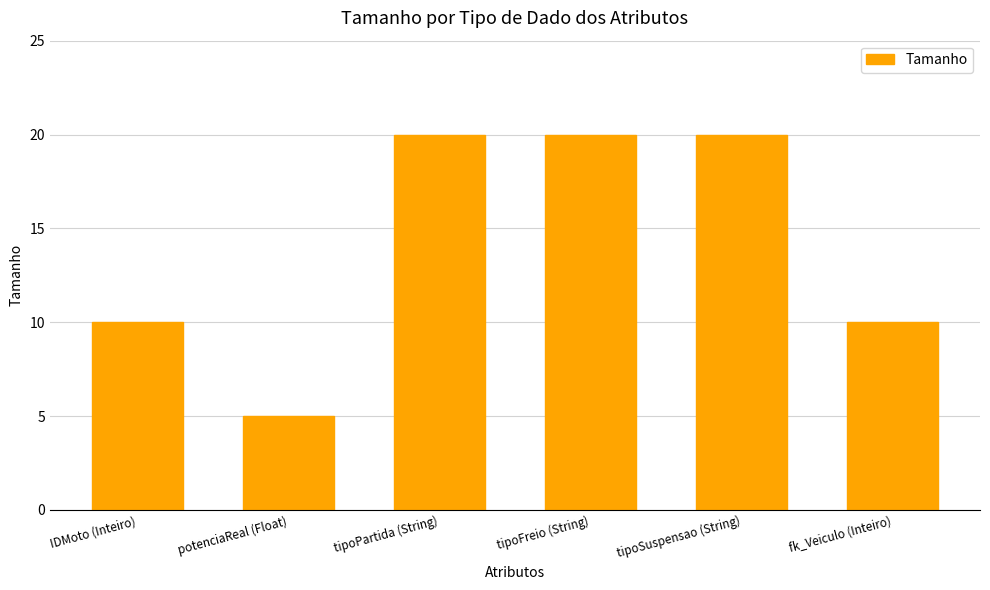

Does the chart contain stacked bars?

No